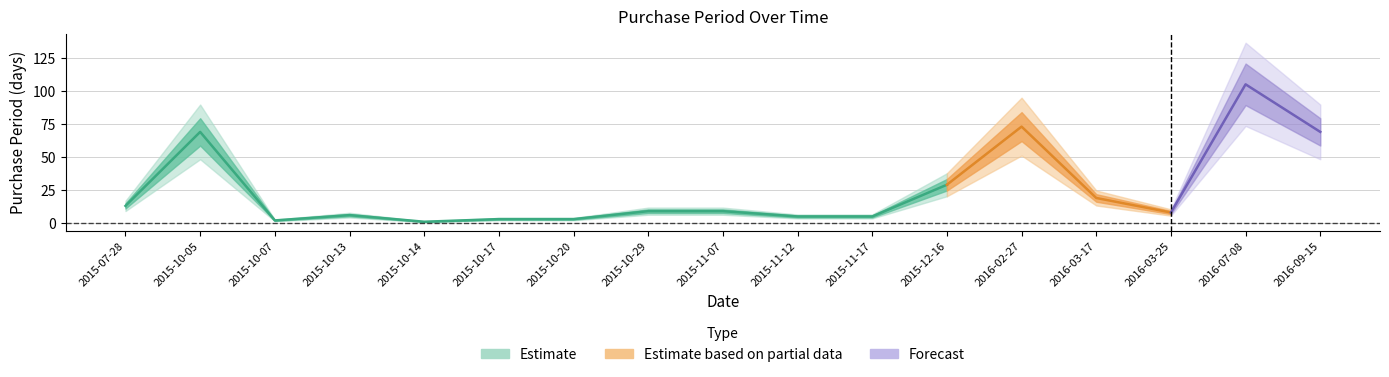

The value at 2015-11-12 is 5. True or false?

True